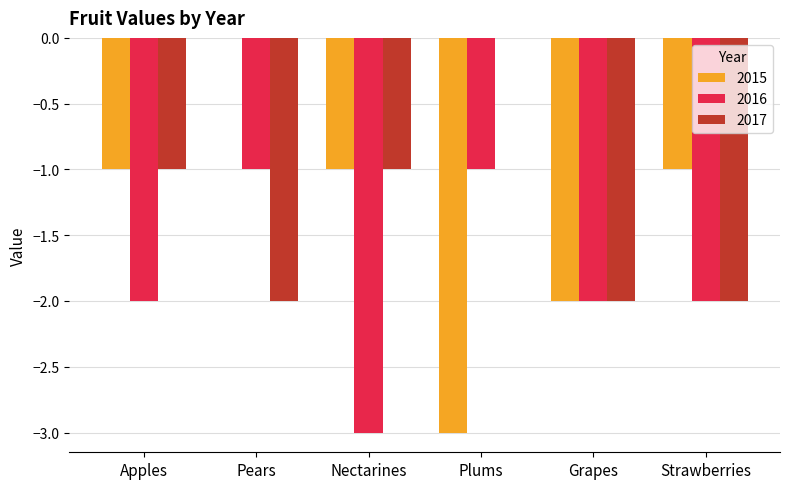

The value of 2016 at Pears is -1. True or false?

True